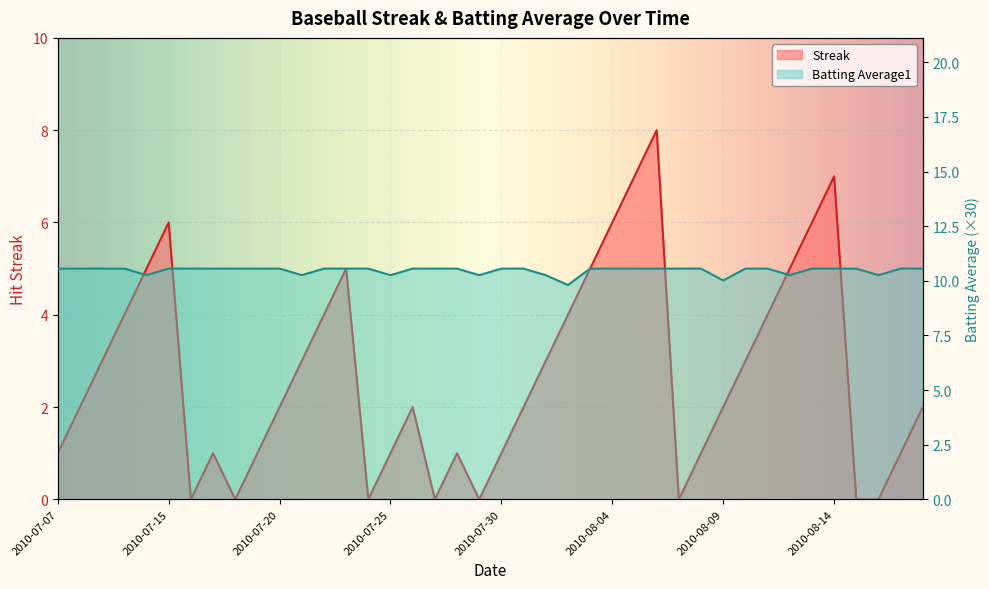

Is the value of Streak at 2010-08-01 greater than the value of Batting Average1 at 2010-07-23?

No